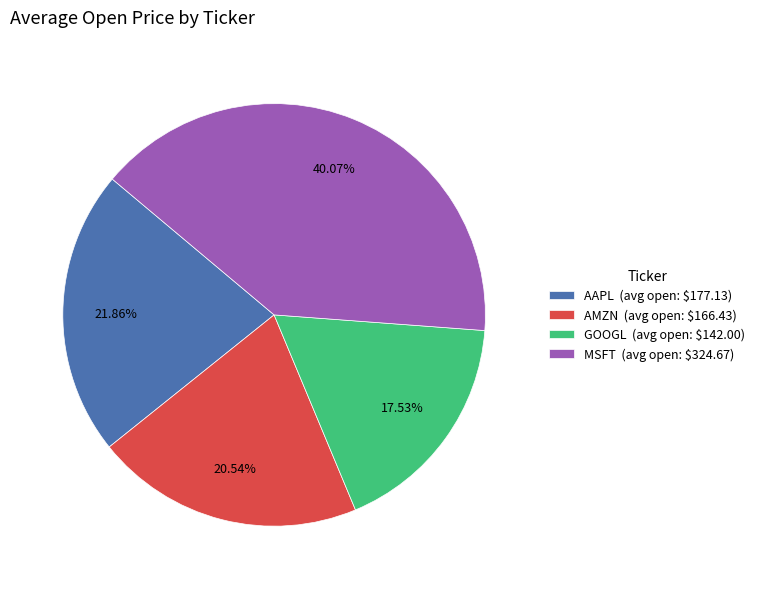

Combined, what portion of the pie is MSFT and GOOGL?

57.6%